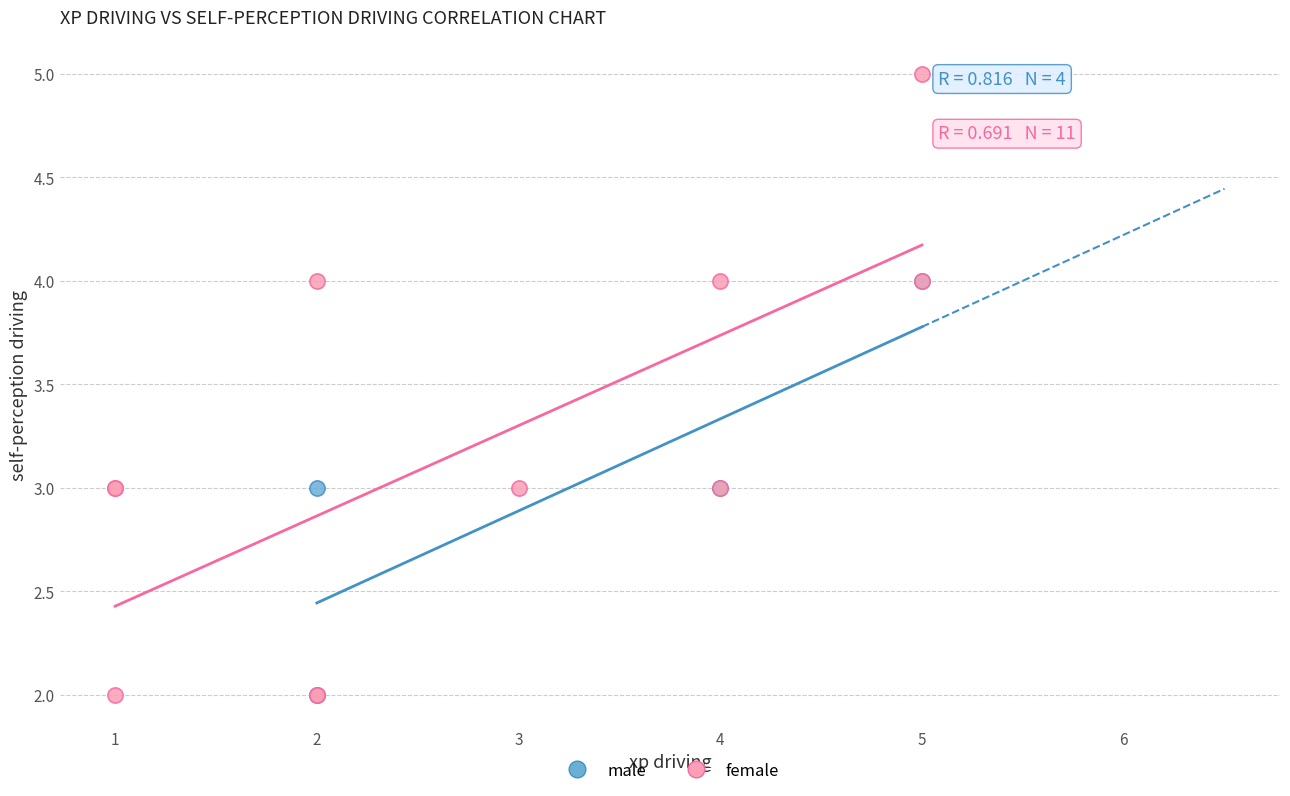

What are all the series names shown in the legend?

male, female